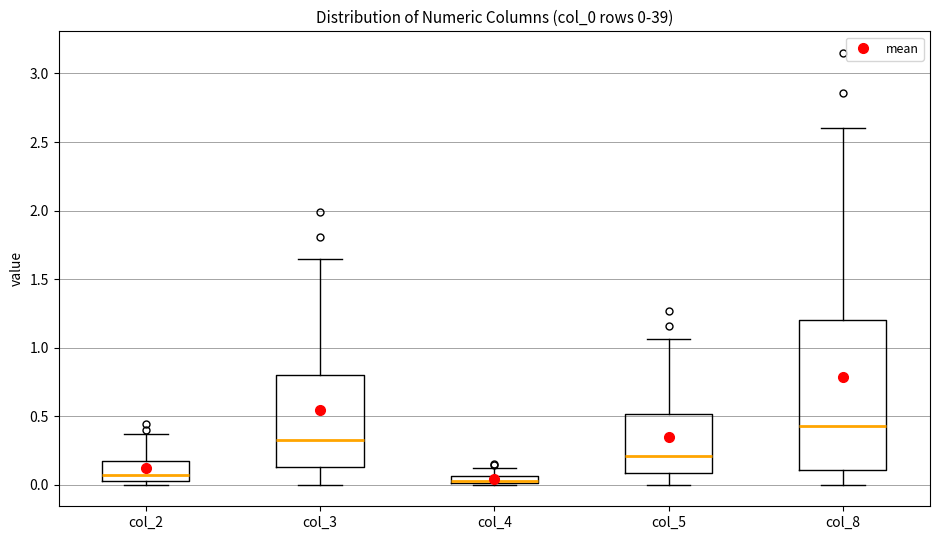

Comparing the boxes themselves (not the whiskers), which one is the tallest?

col_8